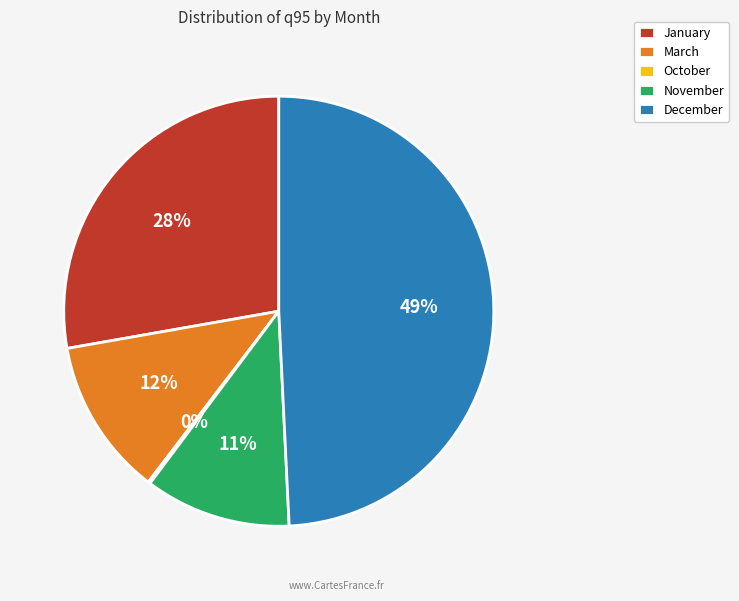

To the nearest percent, what is the difference between the December and January slice percentages?

21%